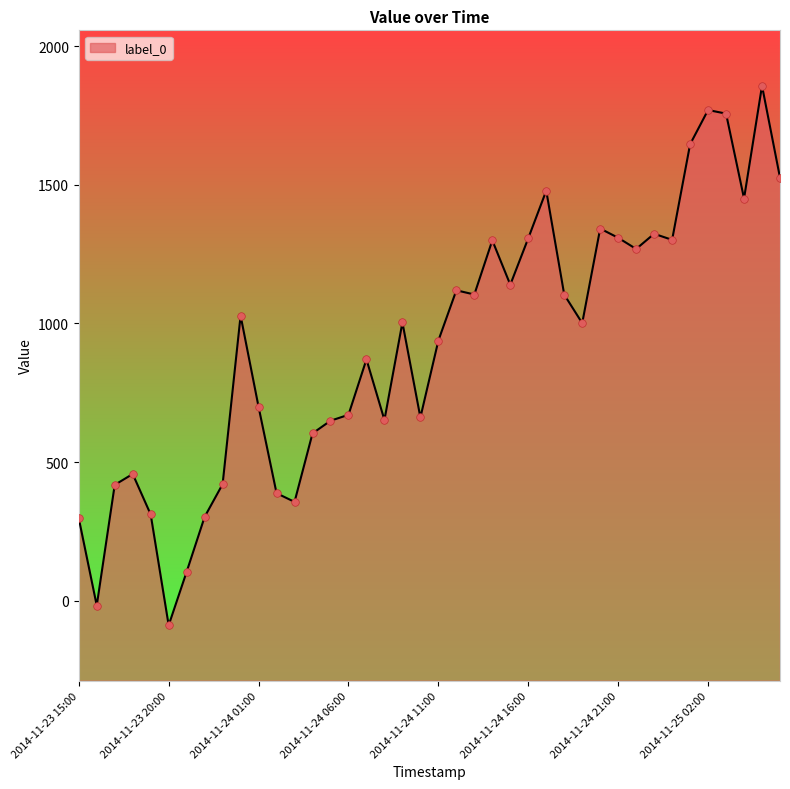

Between 2014-11-24 06:00 and 2014-11-25 05:00, which is larger?

2014-11-25 05:00